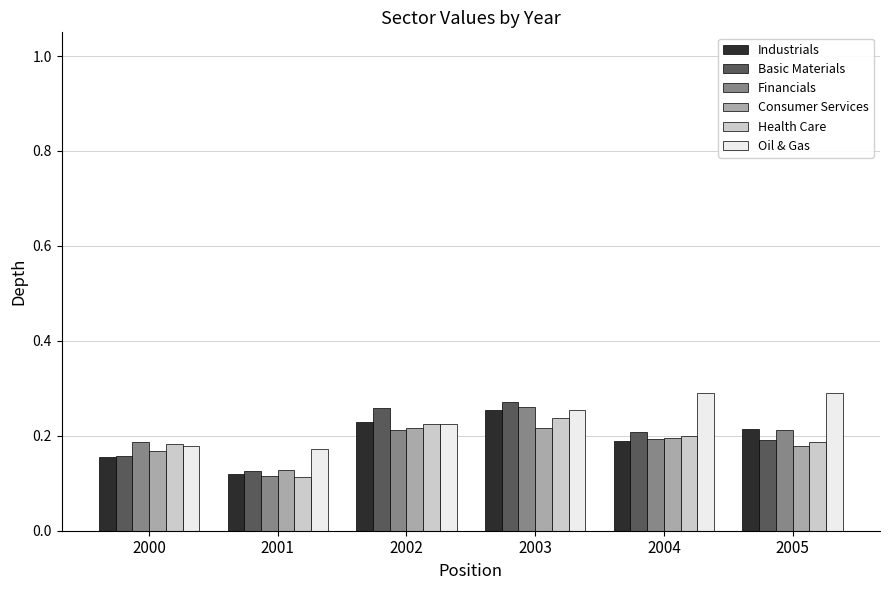

Is it true that Basic Materials equals 0.5 at 2003?

False